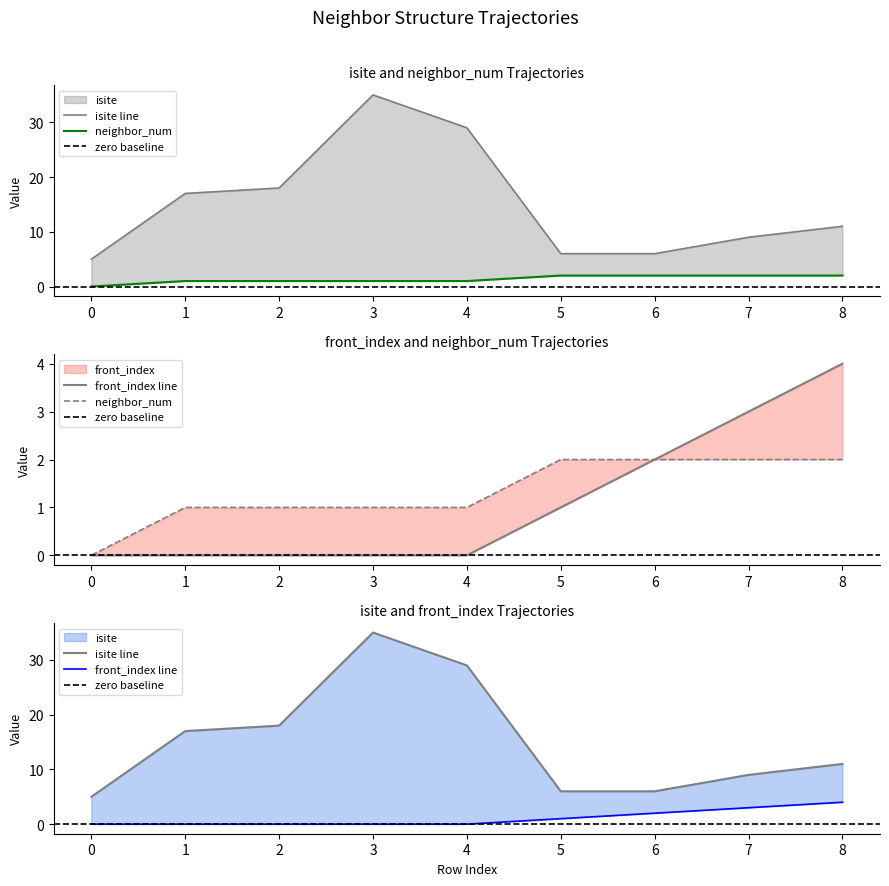

Which has a higher value, 2 or 0?

2